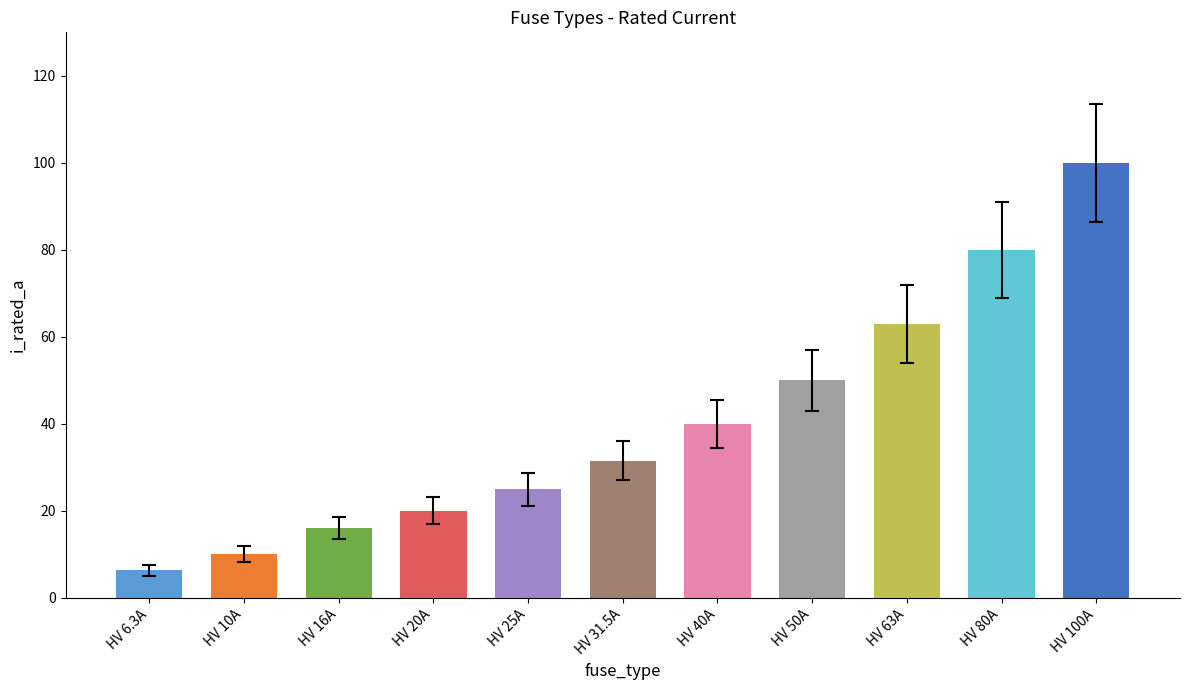

Approximately how many times larger is the value at HV 63A compared to HV 50A?

1.3